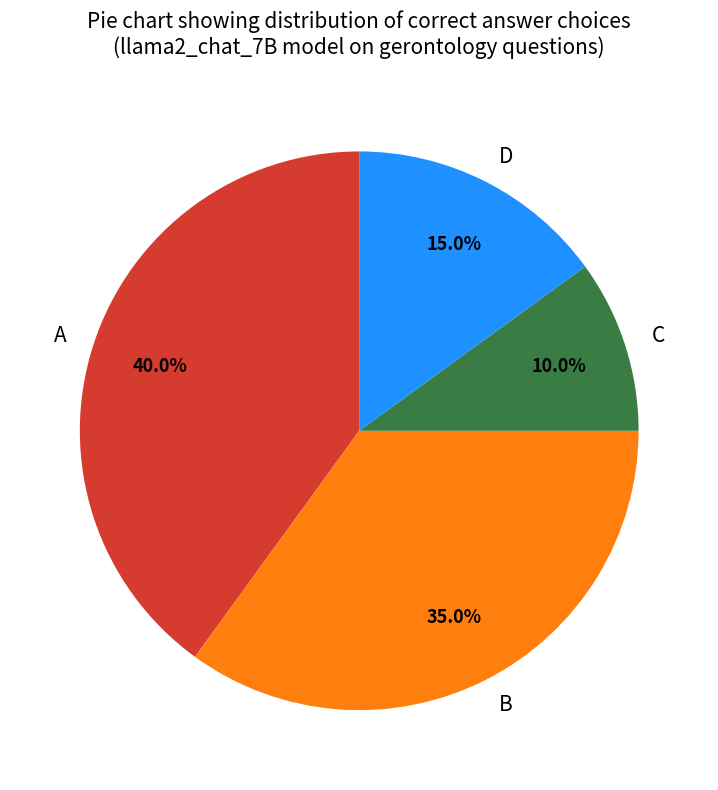

Combined, do A and B account for over 50%?

Yes